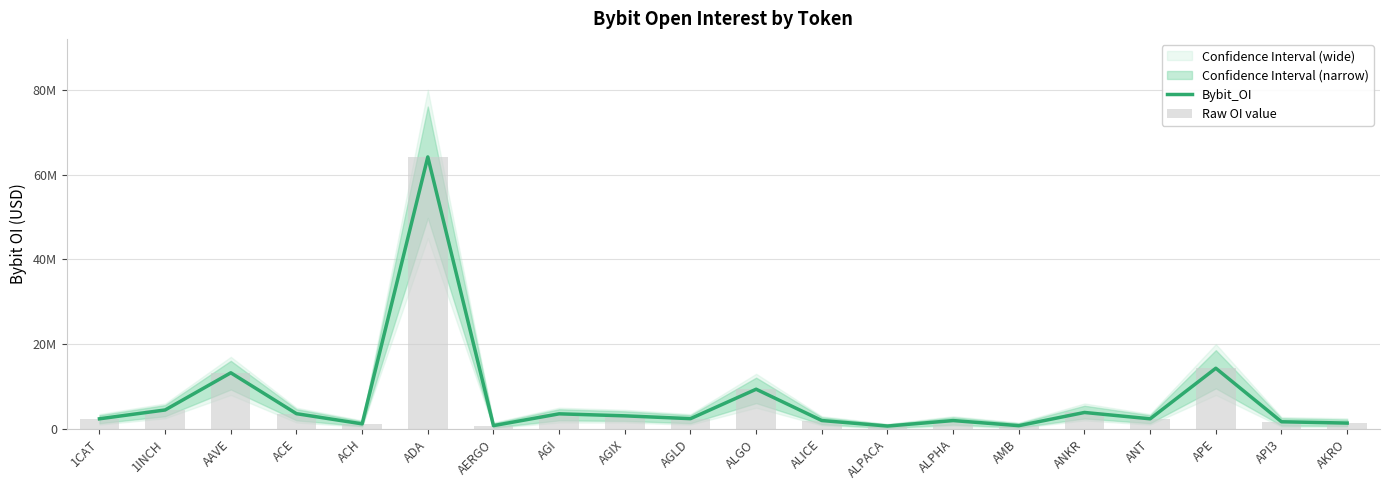

What is the difference between the second highest and minimum values in the Bybit_OI series?

13636886